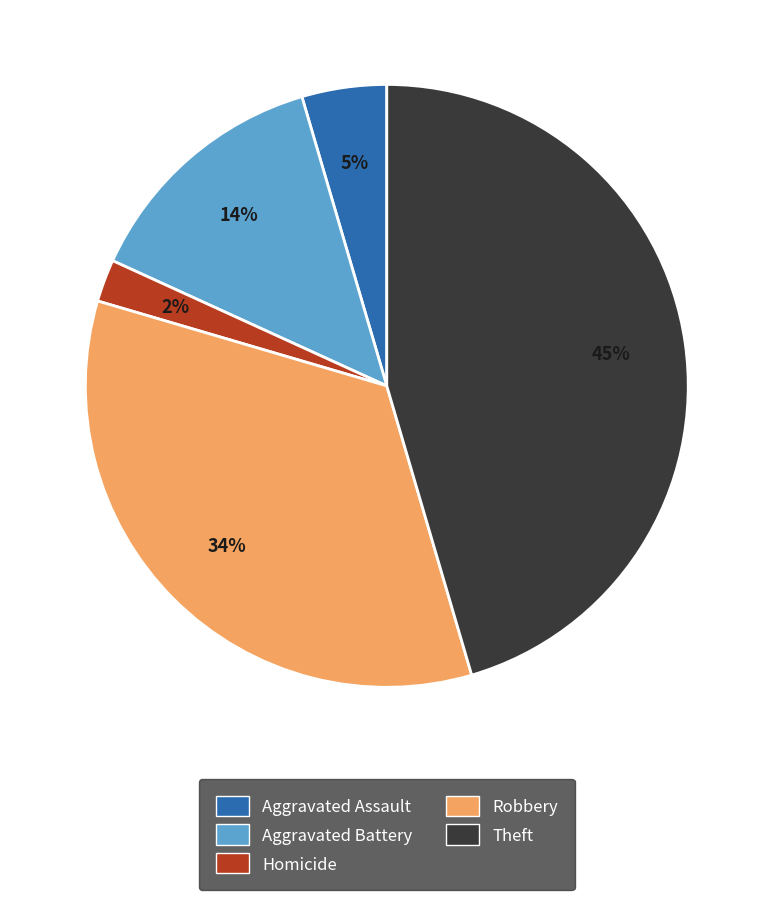

To the nearest percent, what is the average slice percentage?

20%